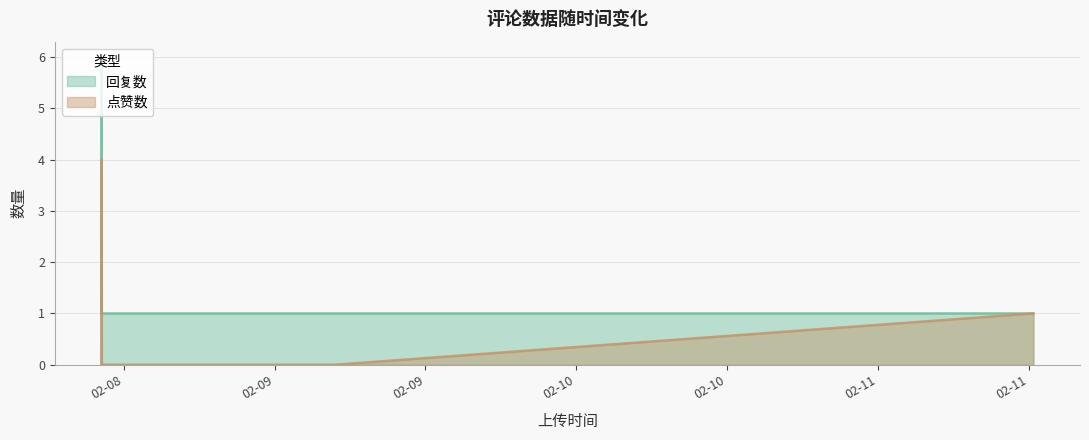

True or false: 点赞数 and 回复数 intersect in this chart.

False